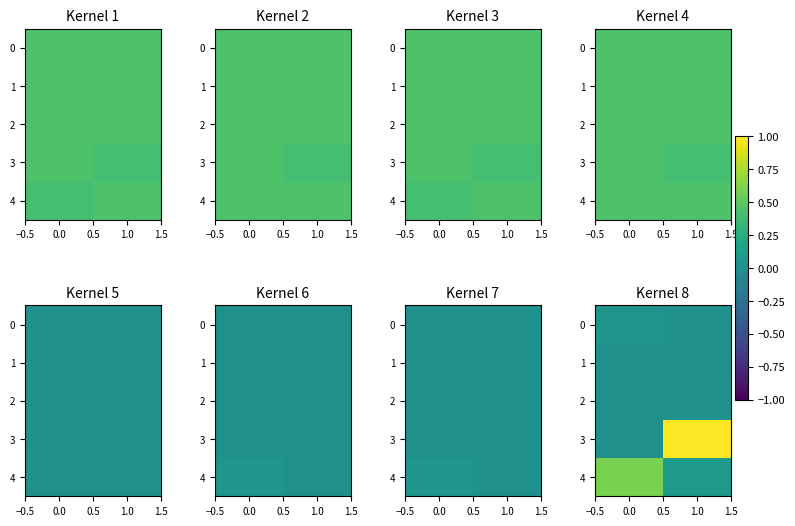

What is the difference between the maximum and minimum values in the 3 series?

1.0